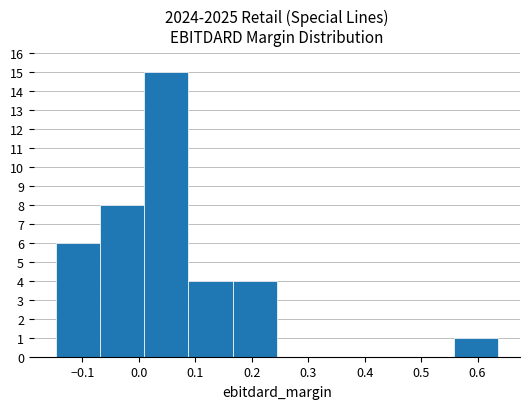

Which range on the x-axis has the tallest bar?

0.01 to 0.09